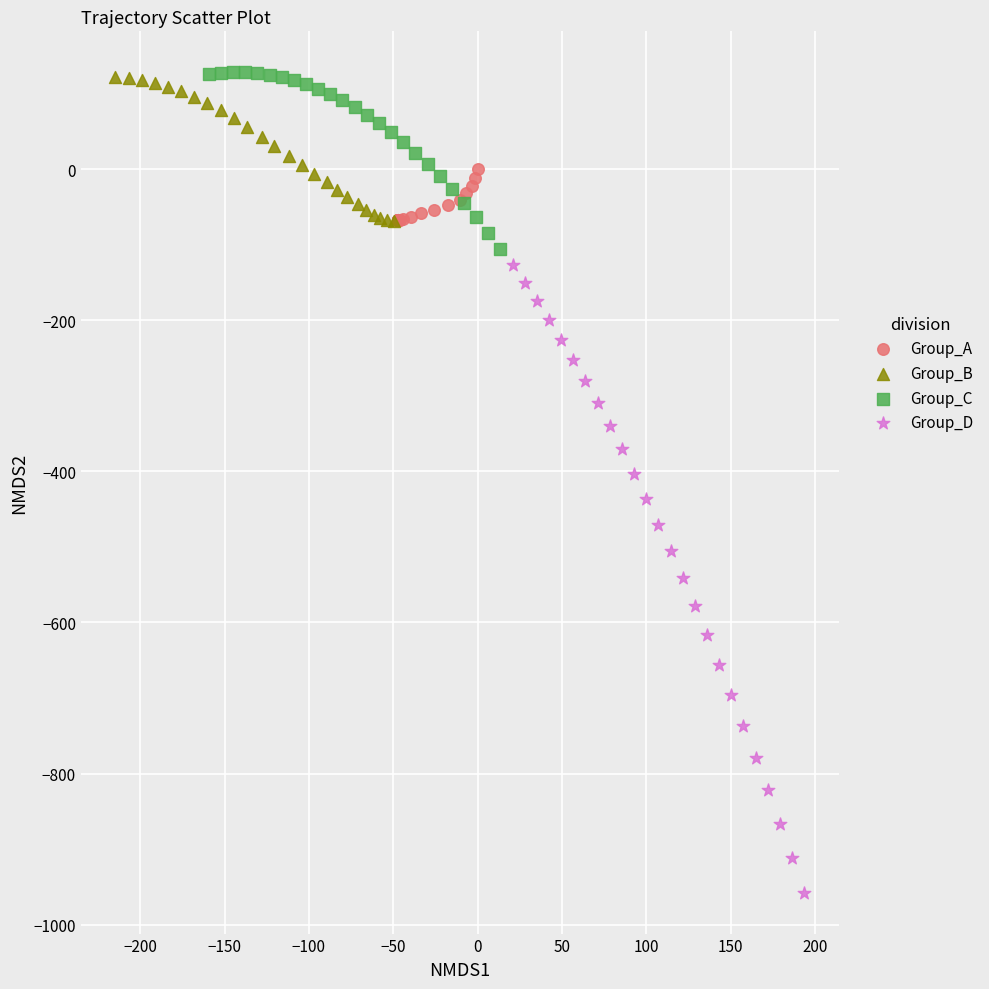

Which series has the widest spread of Y values?

Group_D